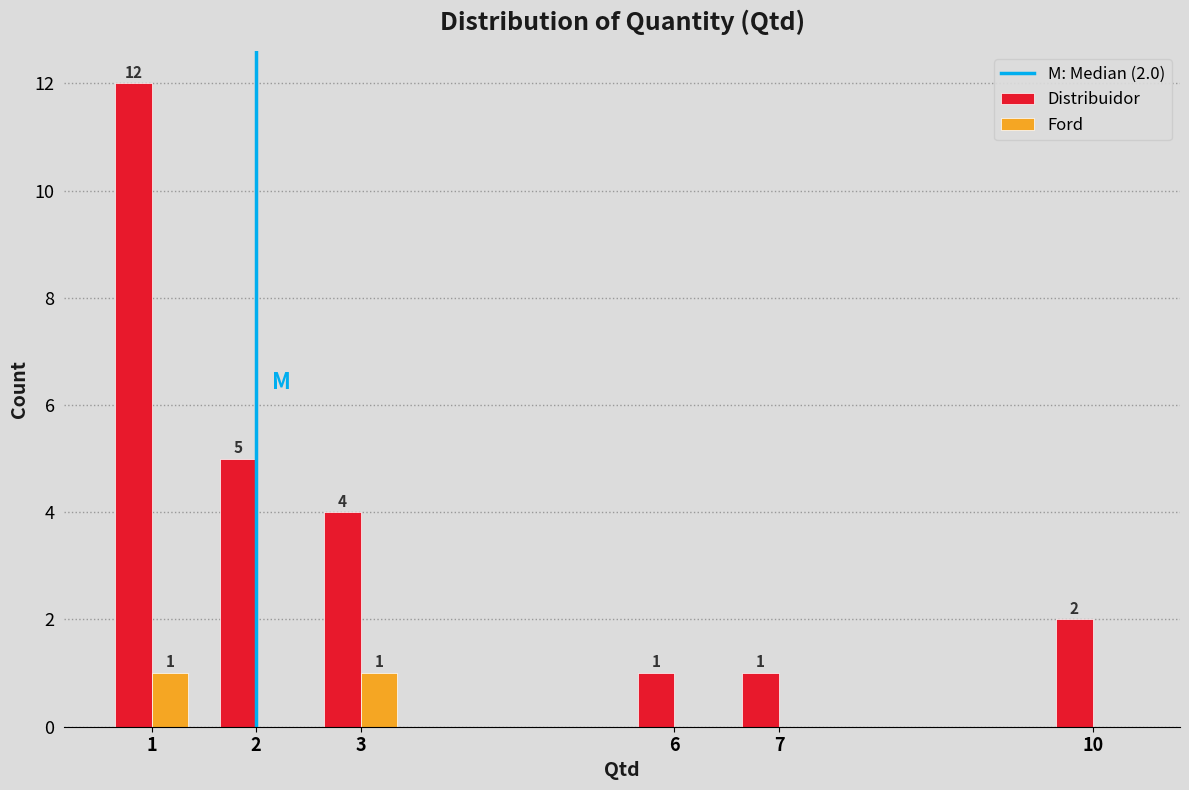

Reading left to right, transcribe all the data shown in this chart.

Distribuidor: 1=12	2=5	3=4	6=1	7=1	10=2
Ford: 1=1	2=0	3=1	6=0	7=0	10=0